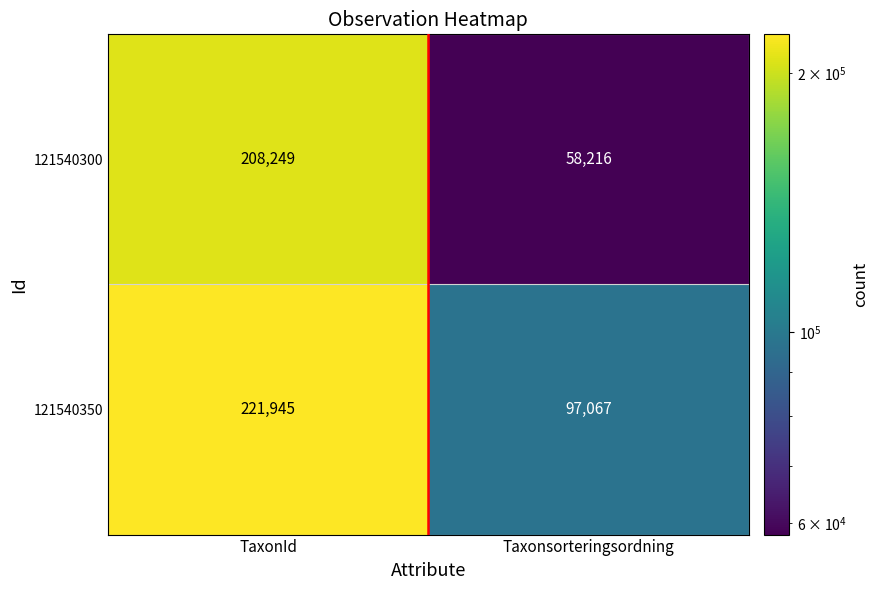

At which category is the sum across all series the highest?

TaxonId